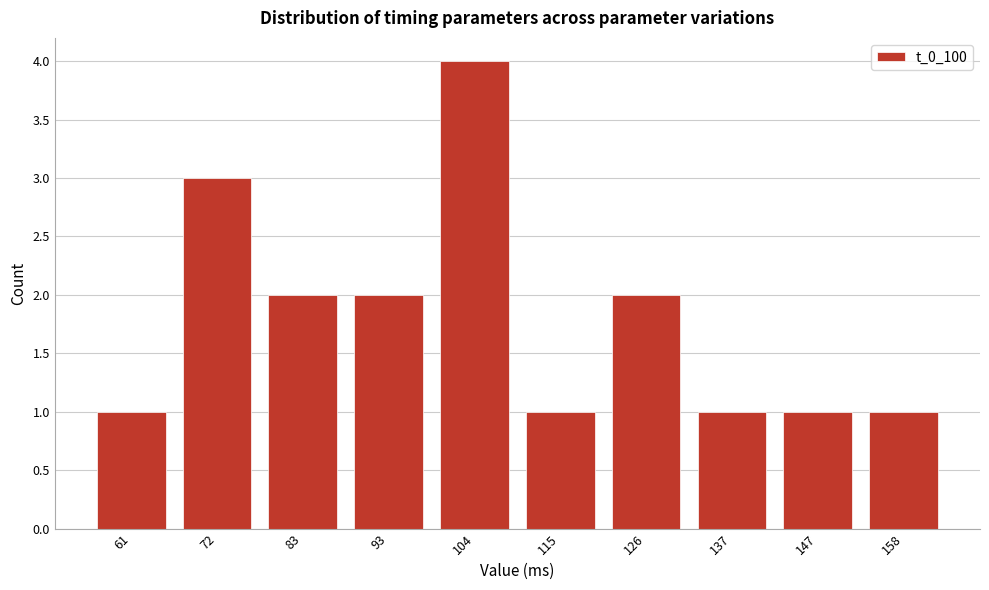

Reading left to right, list all the values displayed in this chart.

1	3	2	2	4	1	2	1	1	1